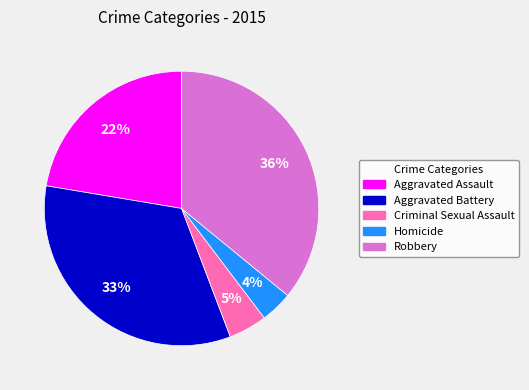

The Aggravated Assault slice represents 22% of the pie. True or false?

True